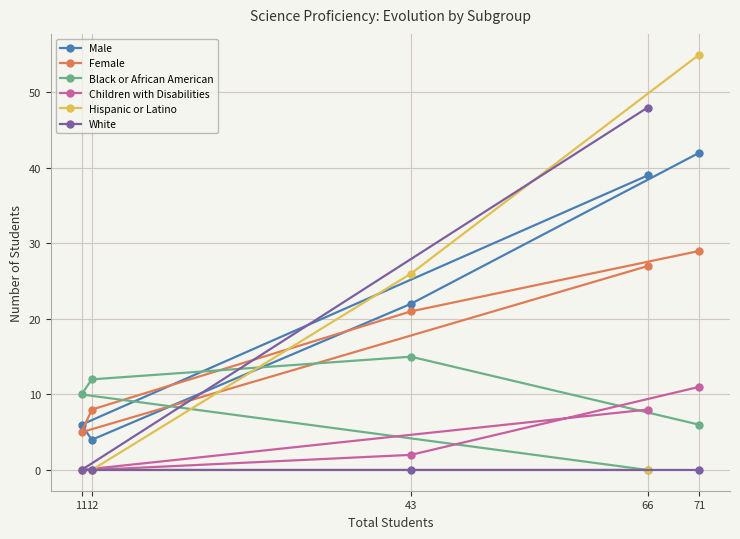

Is the value of Female at 12 greater than the value of Male at 11?

Yes